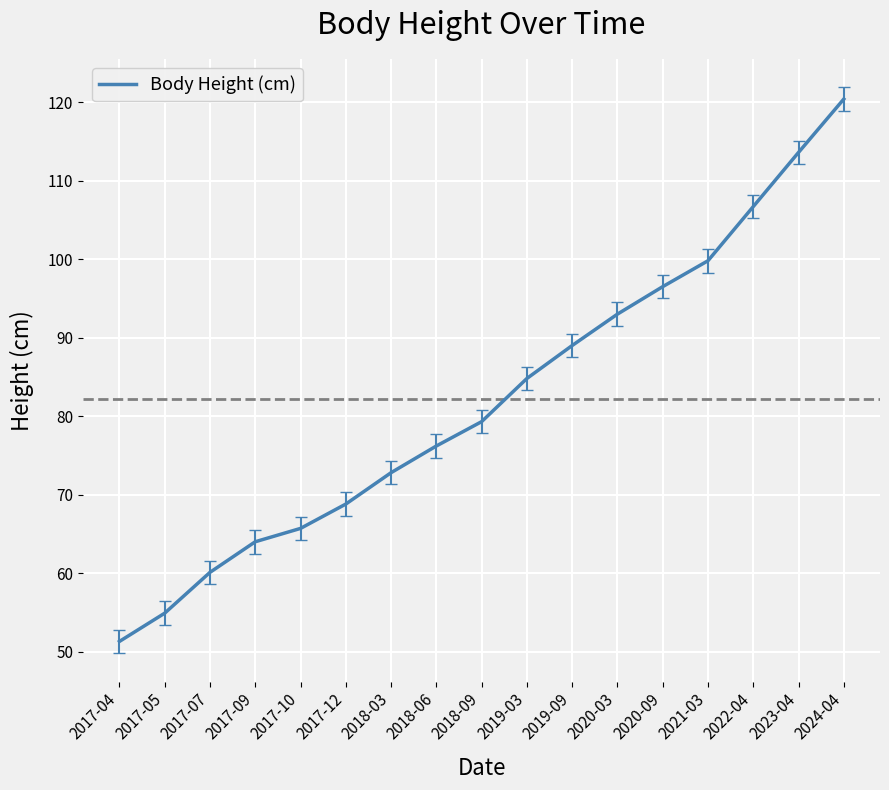

Reading left to right, what are all the values shown in this chart?

51.3	54.9	60.1	64.0	65.7	68.8	72.8	76.2	79.3	84.8	89.0	93.0	96.5	99.8	106.7	113.6	120.4